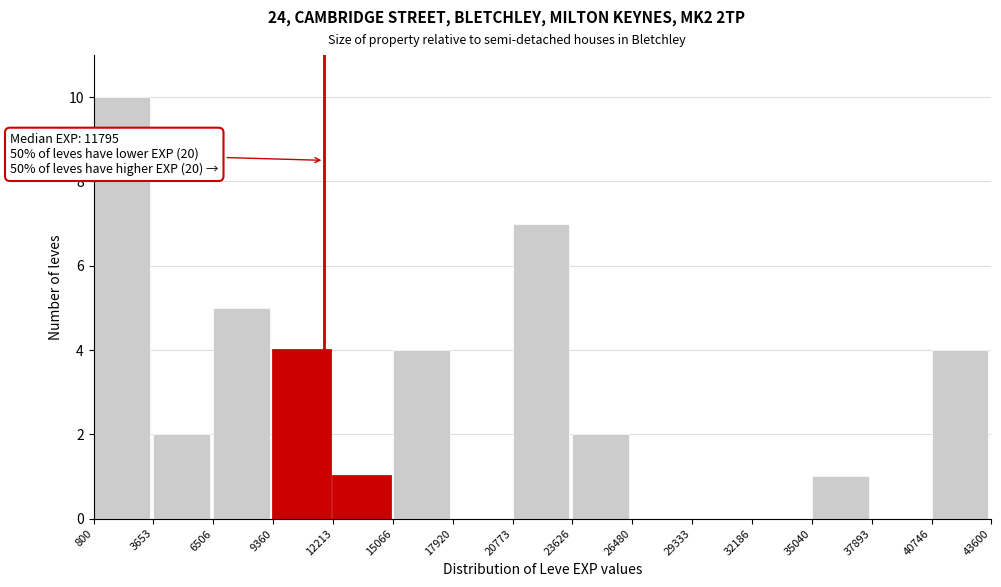

Which range on the x-axis has the tallest bar?

800 to 3653